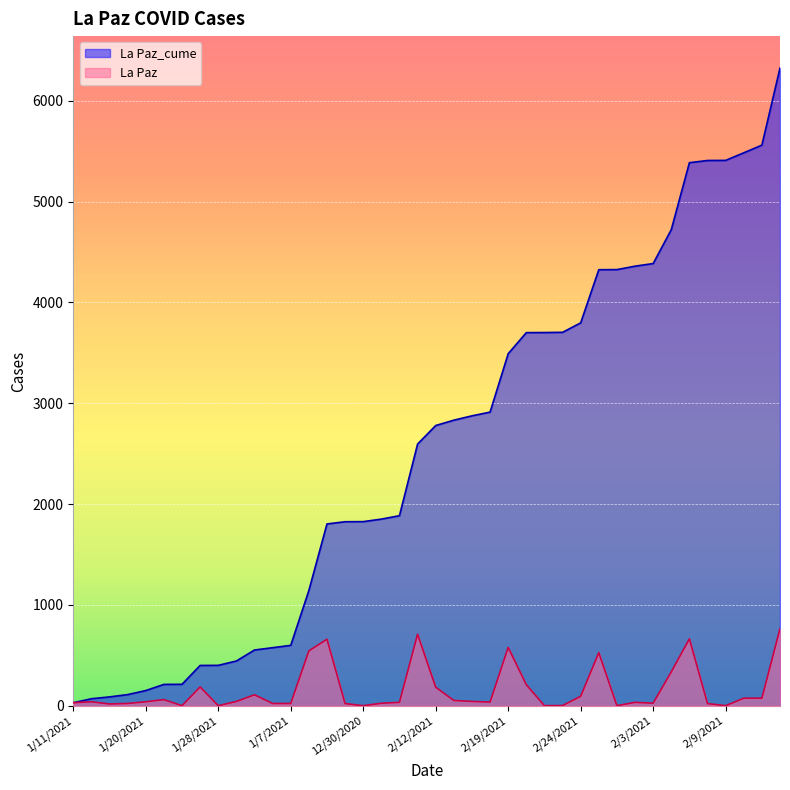

Which series has the largest total across all categories?

La Paz_cume